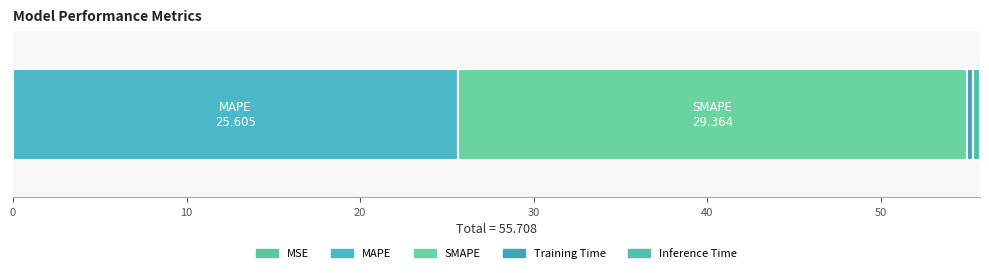

Reading left to right, transcribe all the data shown in this chart.

0.0	25.6	29.4	0.4	0.4